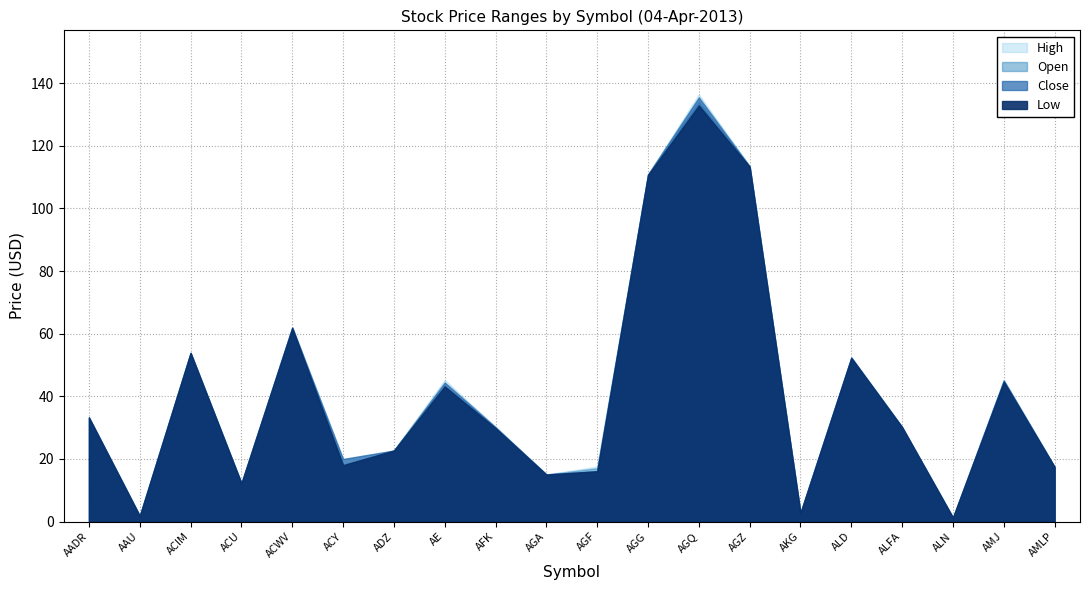

Which series changed the most between ACIM and AGA?

Open